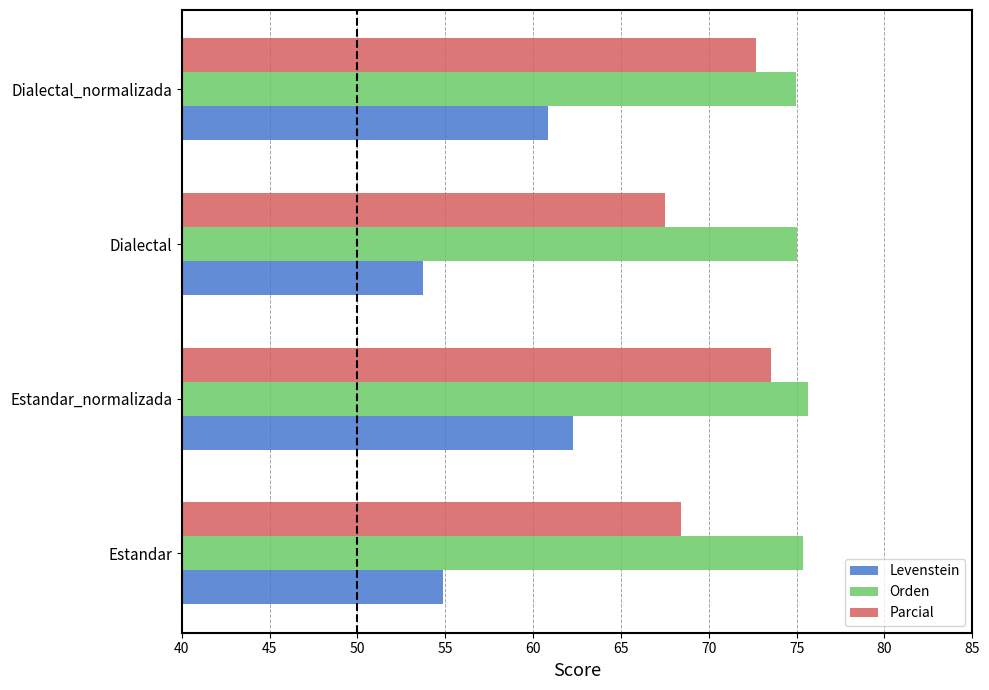

Which series has the widest spread of values?

Levenstein